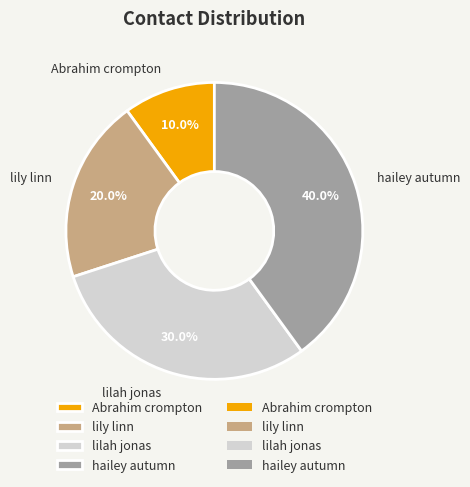

Which slice is the largest?

hailey autumn